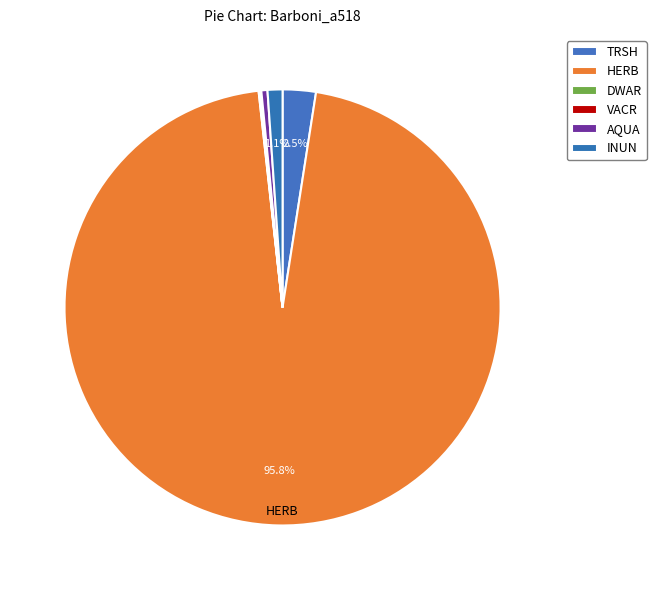

Is HERB the majority of the pie?

Yes